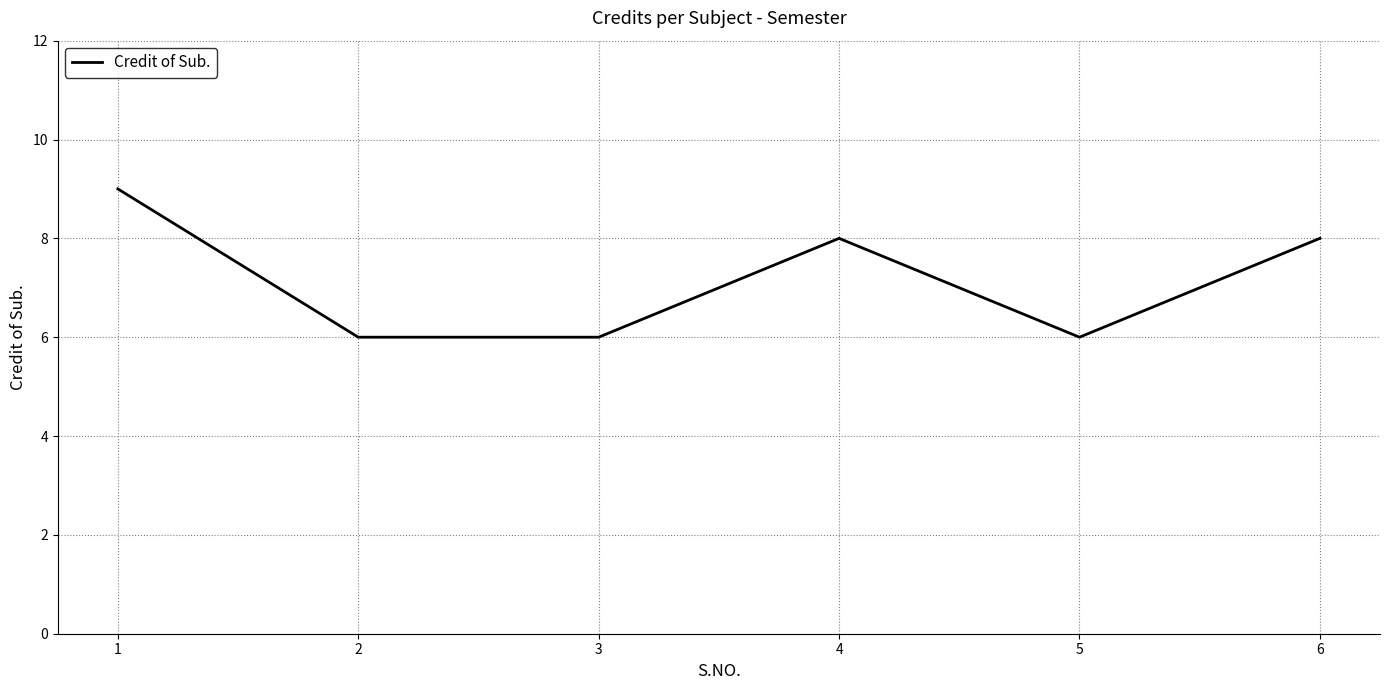

What is the ratio of the value at 6 to the value at 5?

1.3